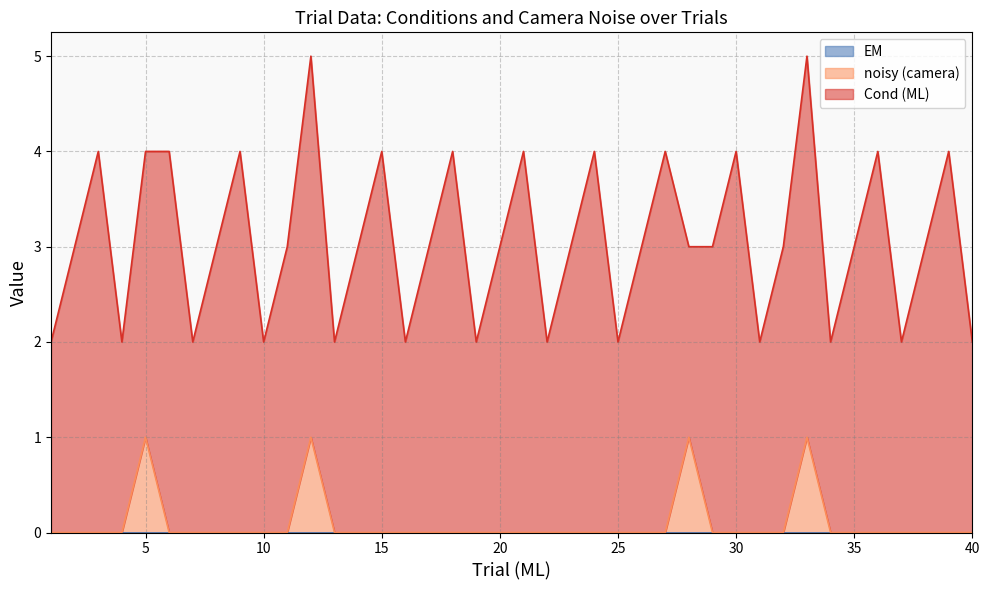

True or false: Cond (ML) has a value of 1 at 8.

False